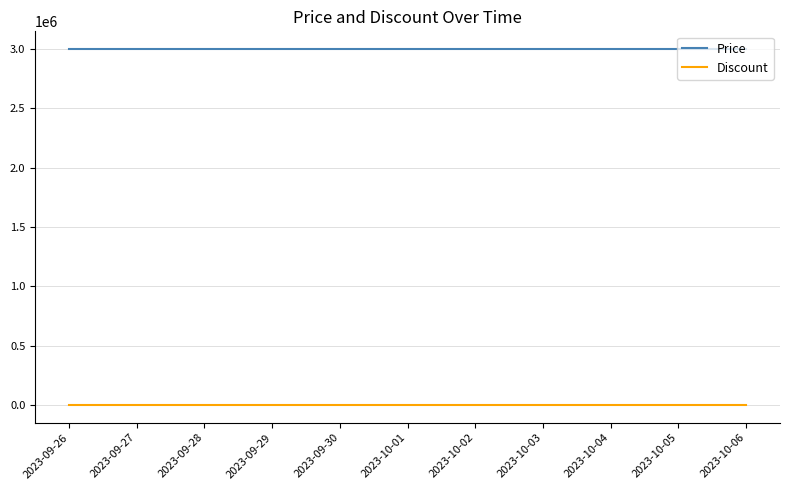

Does the chart have visible grid lines?

Yes